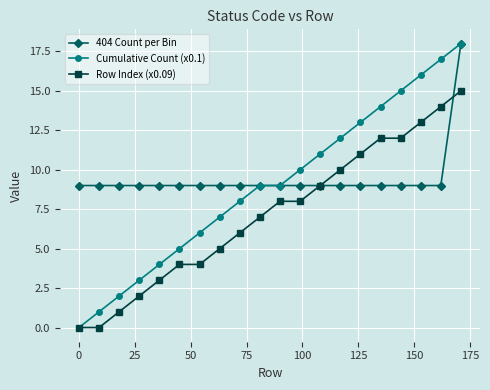

What is the difference between the maximum and minimum values in the 404 Count per Bin series?

9